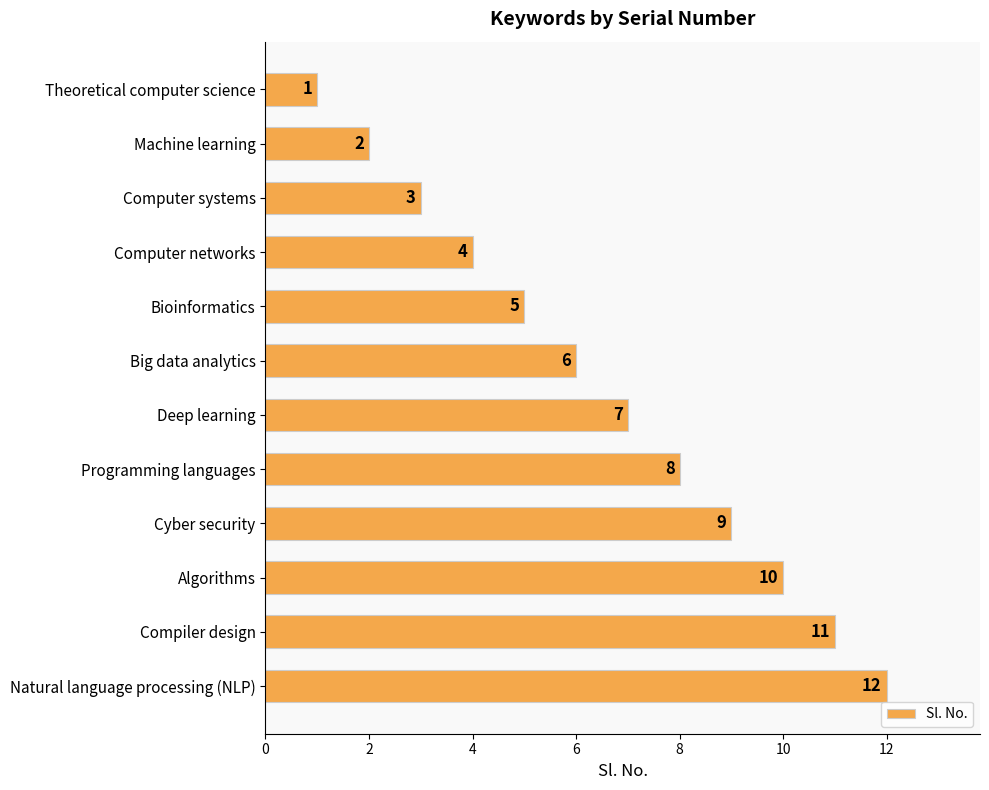

Count the number of data series in this chart.

1